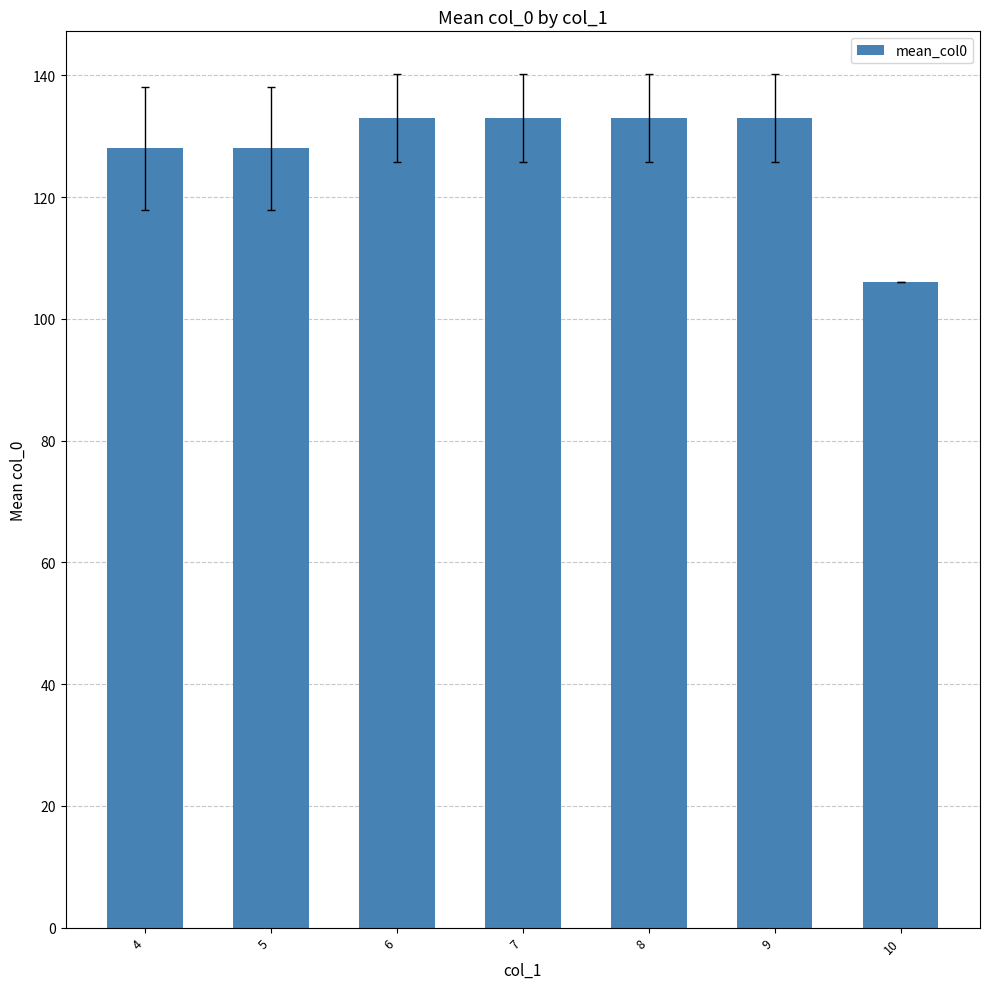

What is the value of the 4th bar from the left?

133